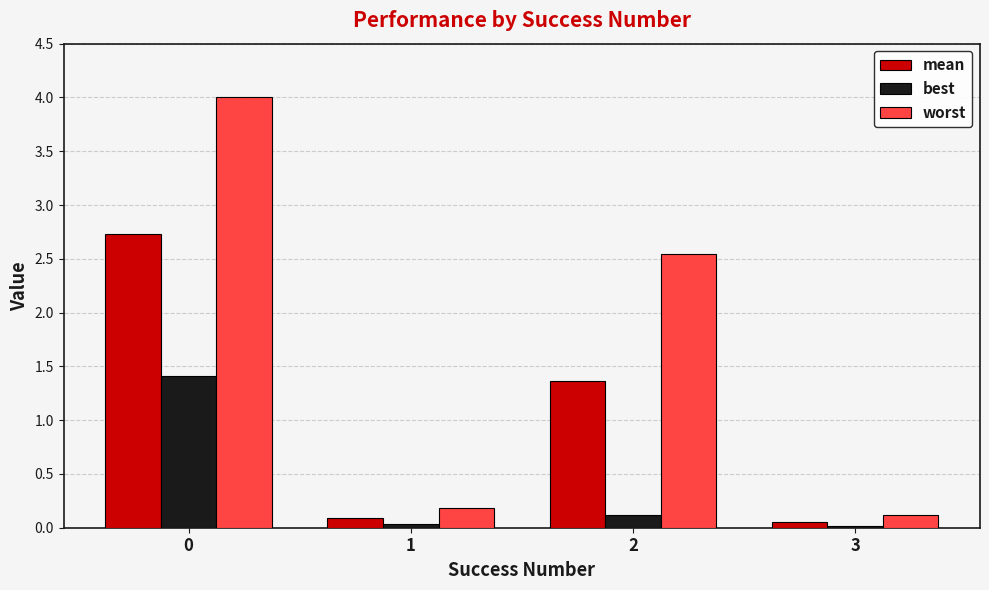

The best series shows 0.0 at 3. True or false?

True